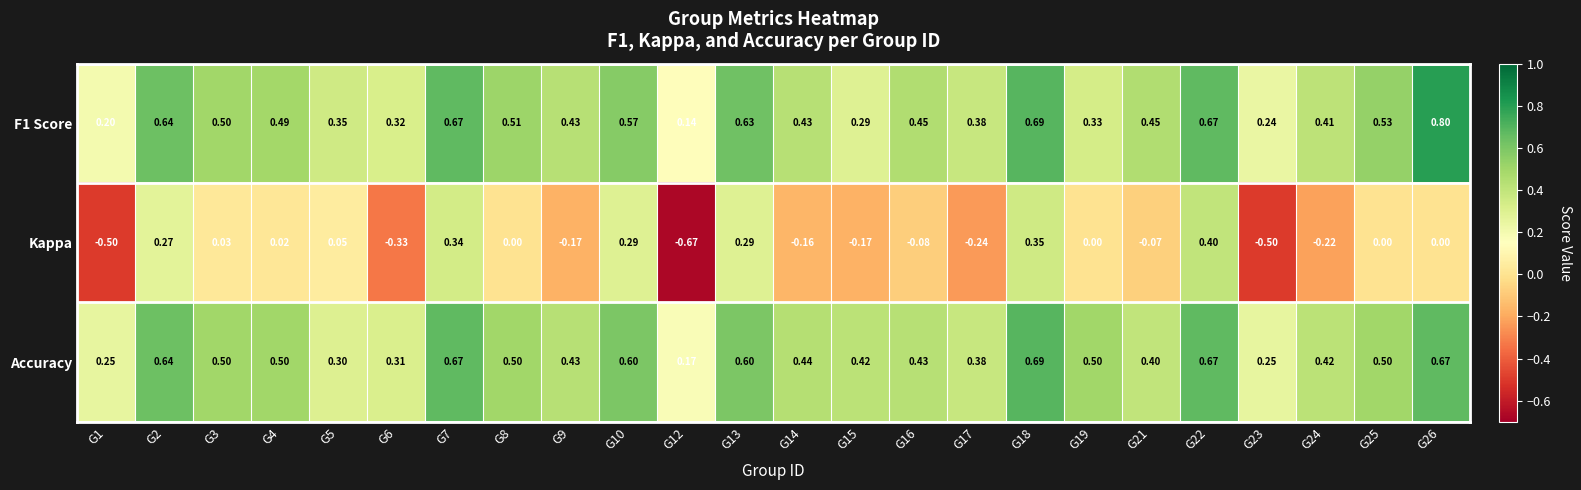

Which series has the largest range (max minus min)?

Kappa